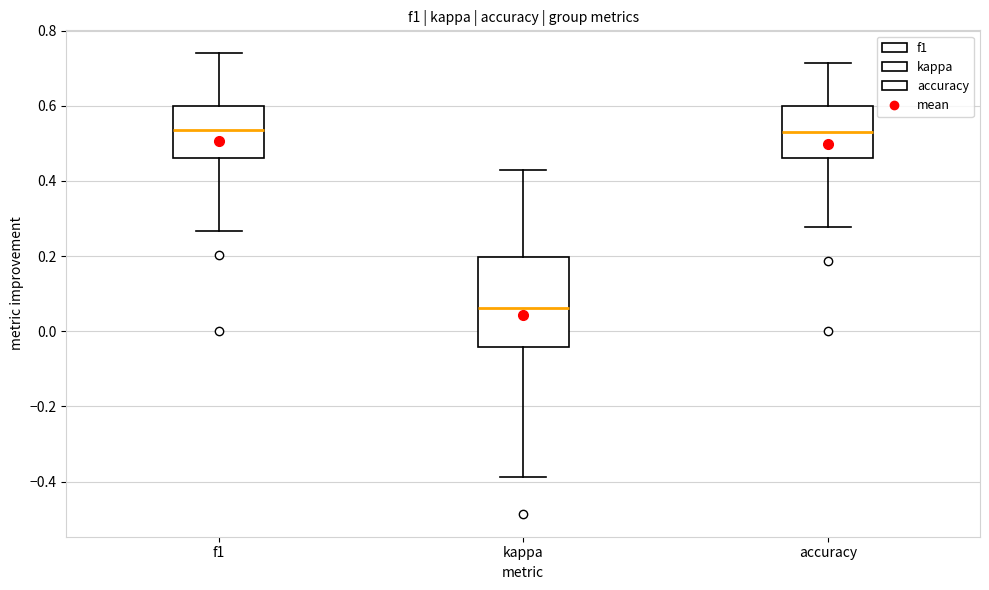

Which box has the lowest median line?

kappa